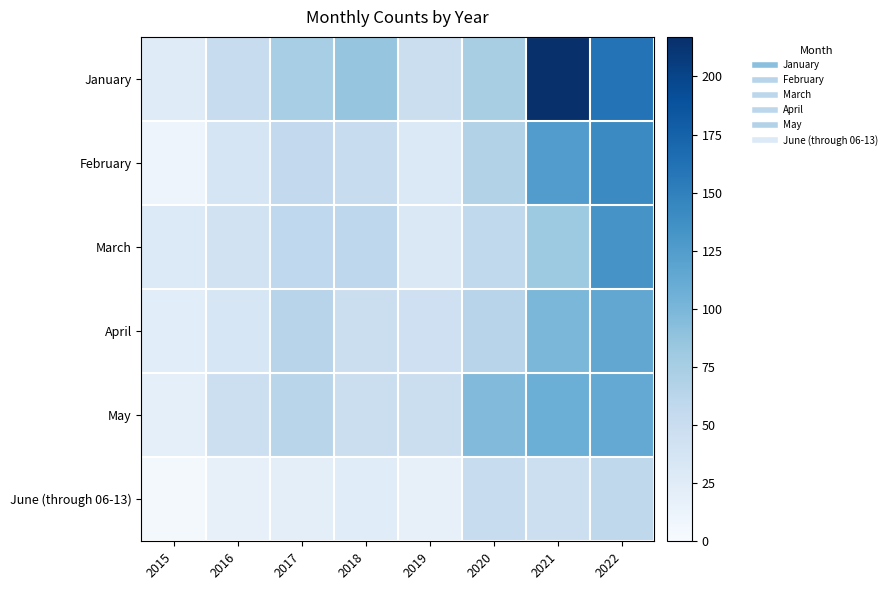

What is the difference between the highest and lowest values at 2021?

170